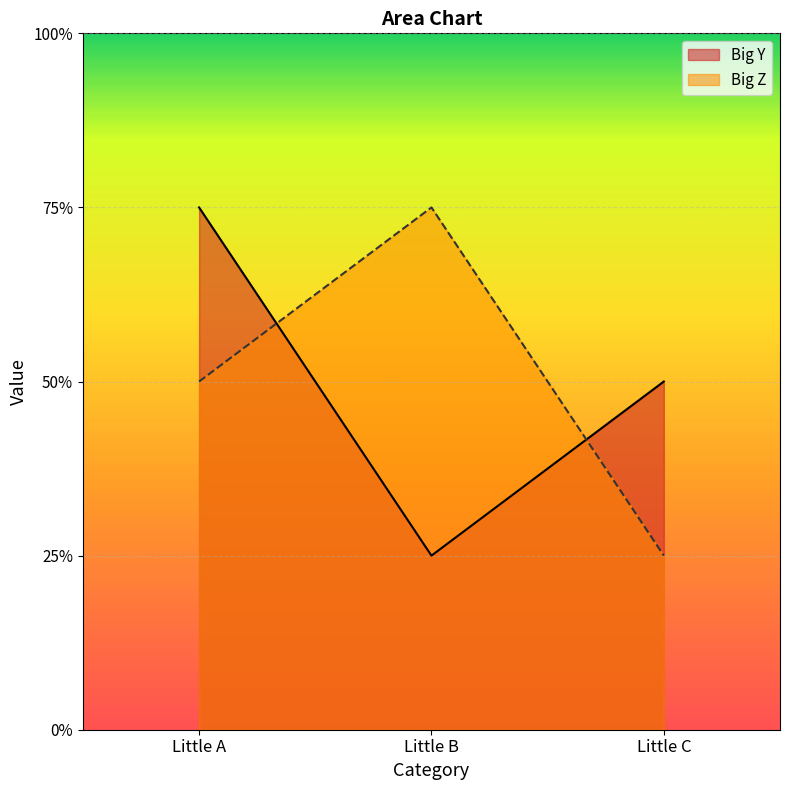

Reading left to right, list all the values displayed in this chart.

Big Y: 3	1	2
Big Z: 2	3	1